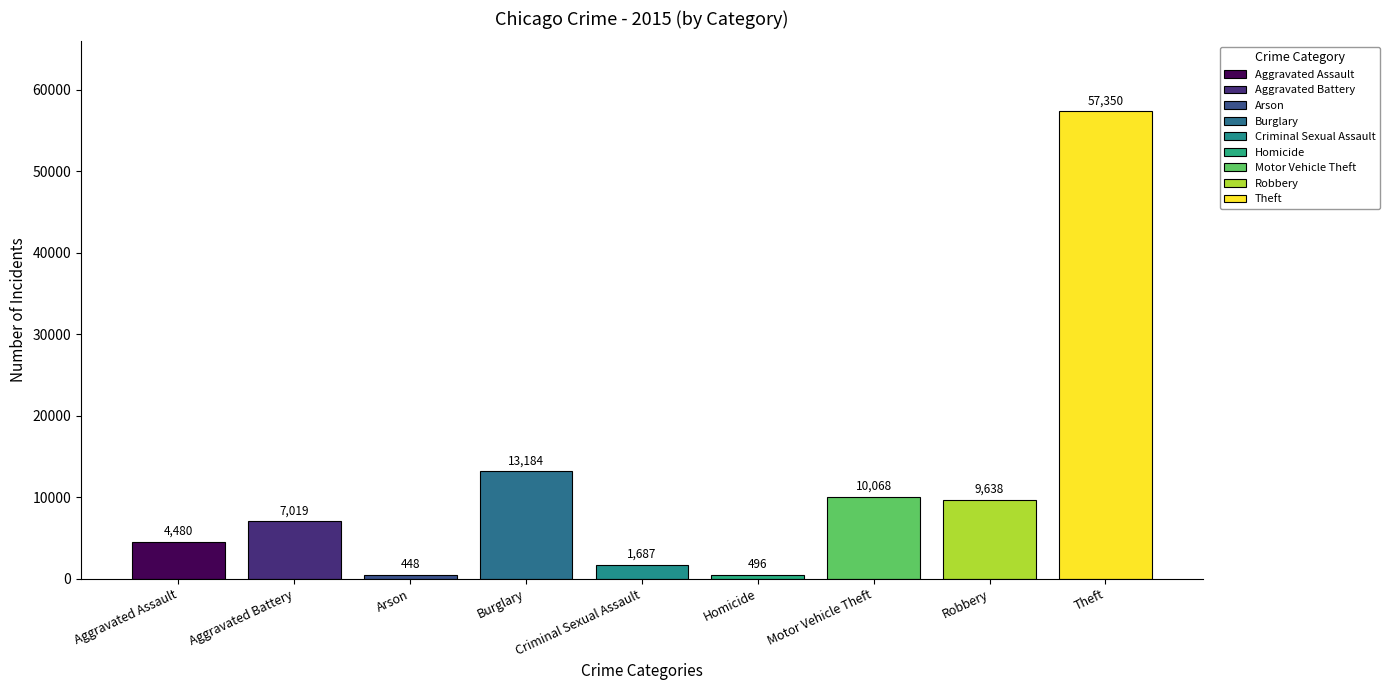

At which label does the data first exceed 7019?

Burglary